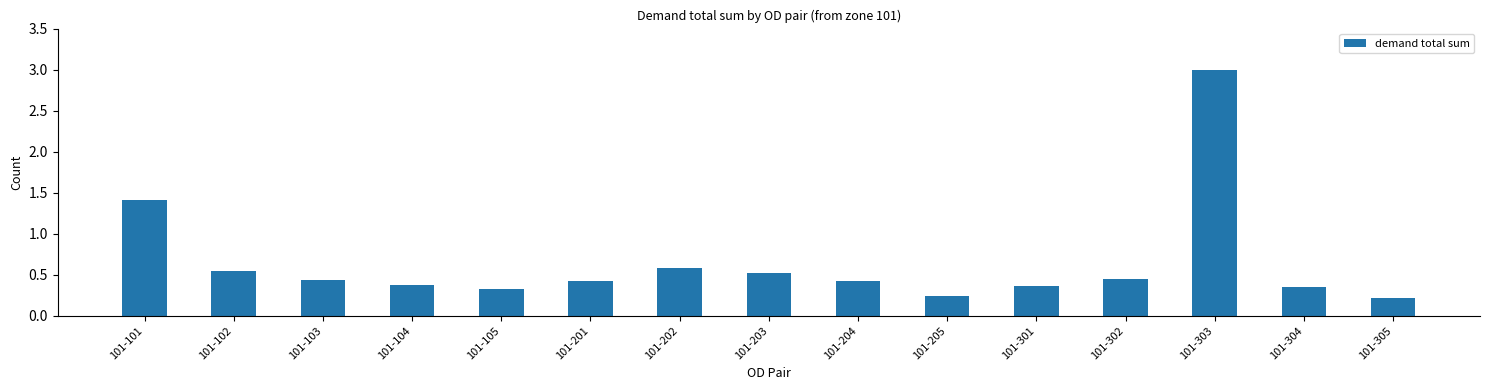

The chart shows a value of 0.4 at 101-104. True or false?

True